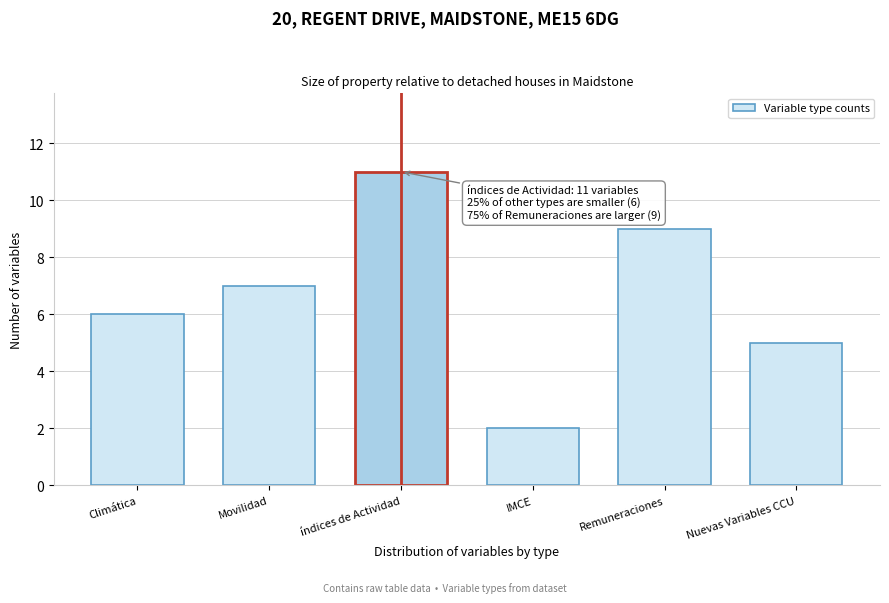

Reading right to left, list all the values displayed in this chart.

5	9	2	11	7	6